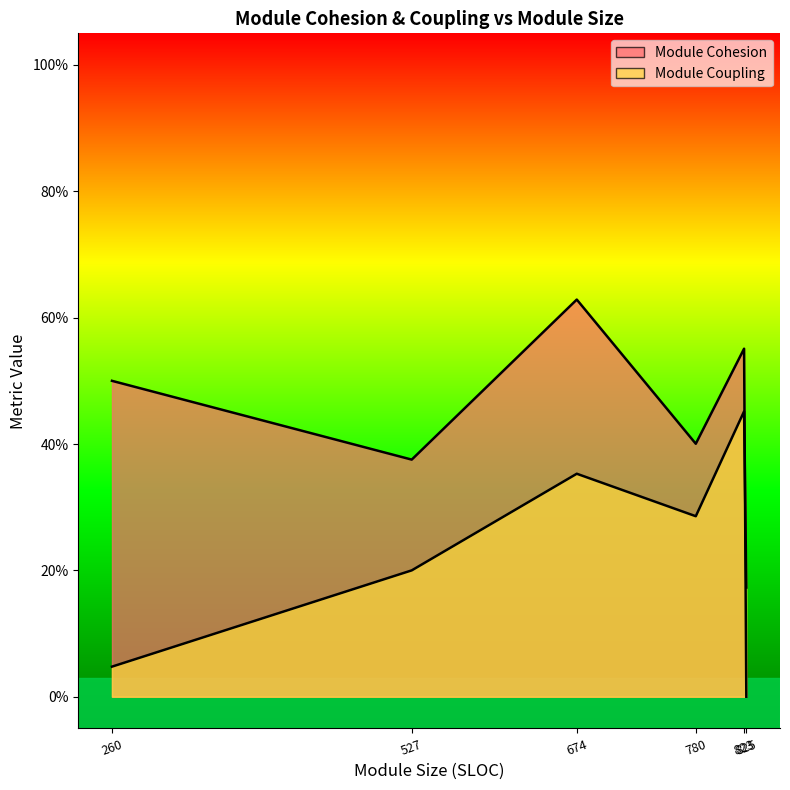

What is the total value across all series at optimization.py
674?

1.0